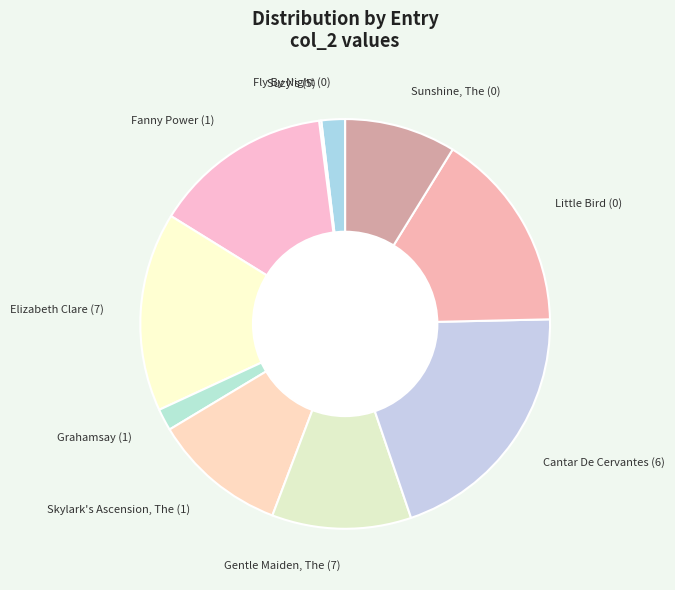

The Fanny Power (1) slice represents 23% of the pie. True or false?

False